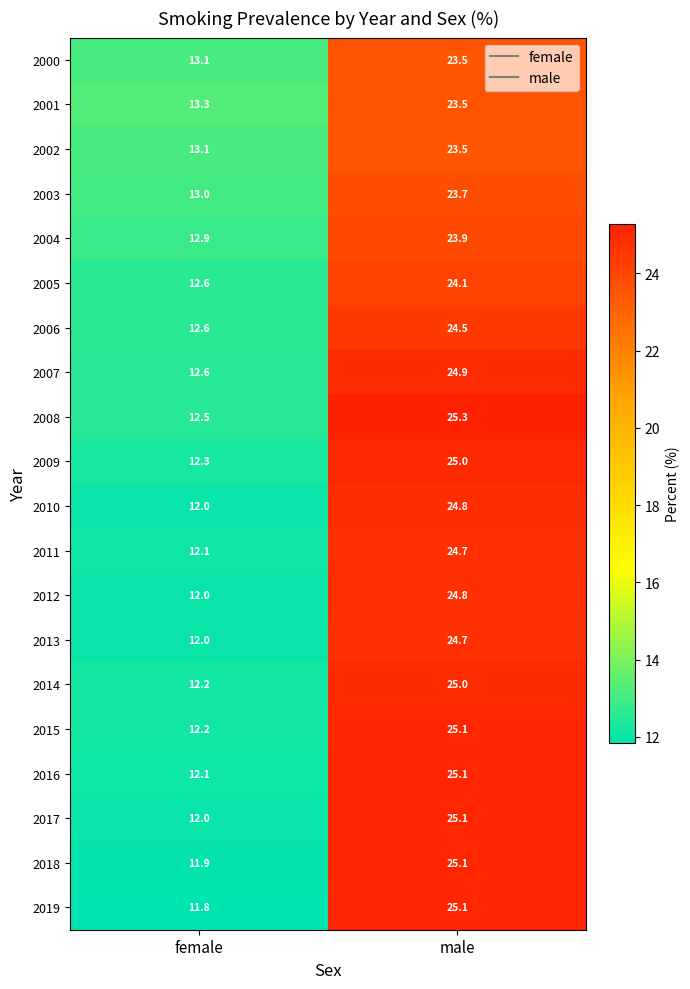

How many data points in 2002 are above 23?

1